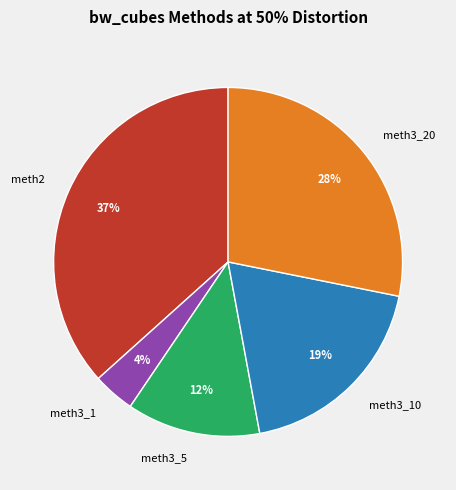

How many slices are in this pie chart?

5